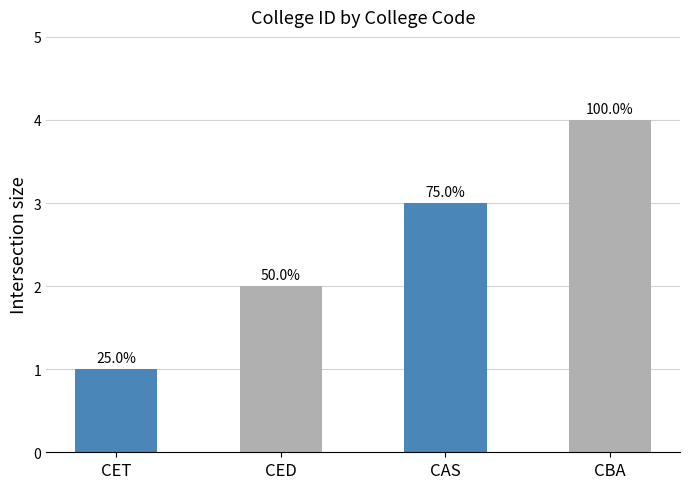

What is the difference between the maximum and minimum values?

3